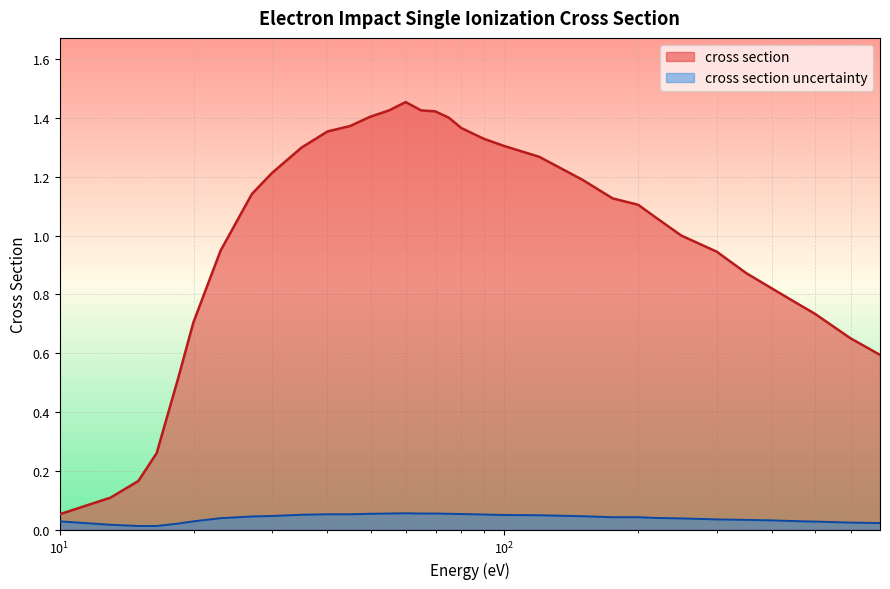

At which category is the sum across all series the highest?

59.9688239434794